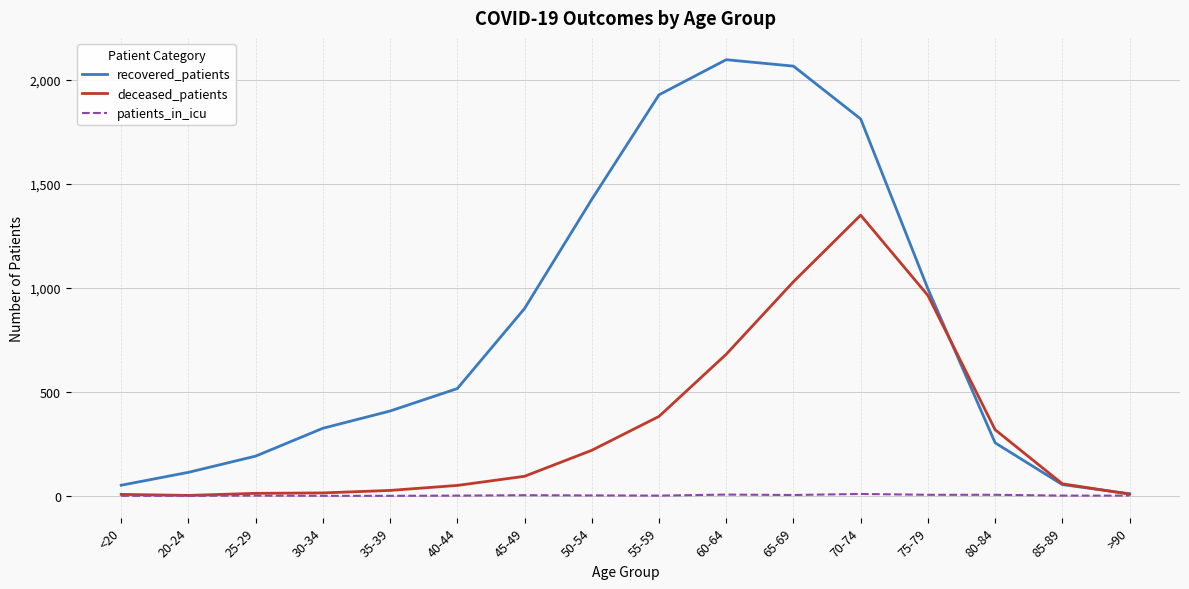

The recovered_patients series shows 54 at 85-89. True or false?

True